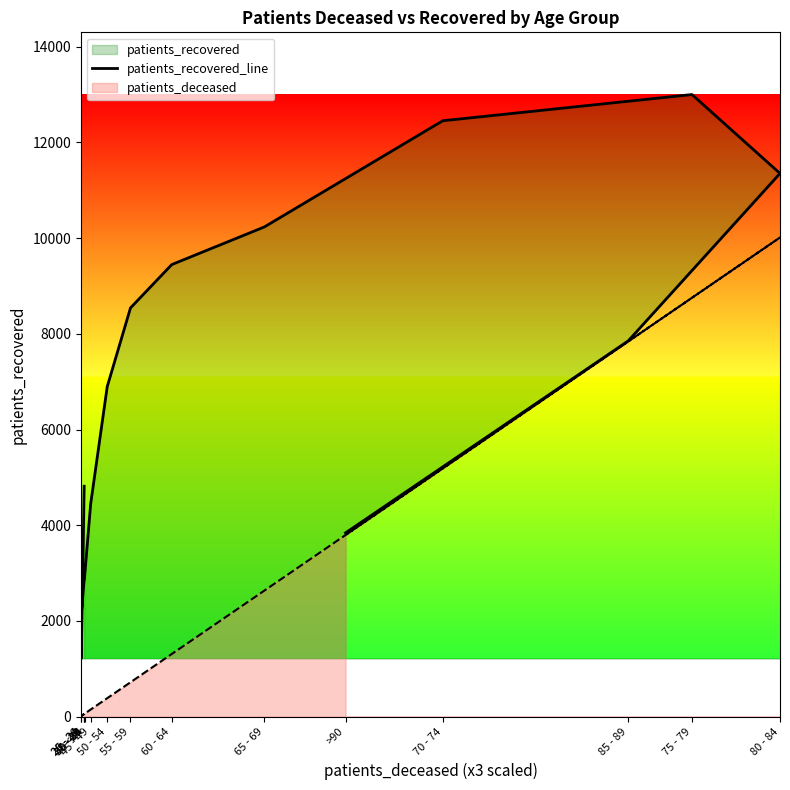

Reading left to right, what are all the values shown in this chart?

4815	1212	2071	2813	2861	3129	4446	6896	8542	9448	10235	12454	13002	11353	7853	3839